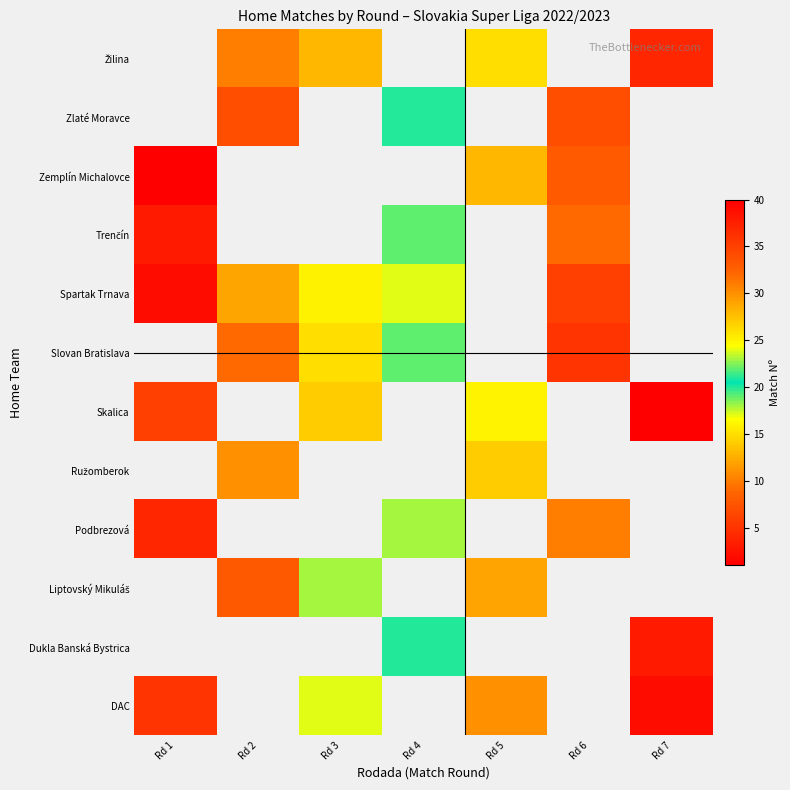

What is the minimum value shown in the chart?

1.0